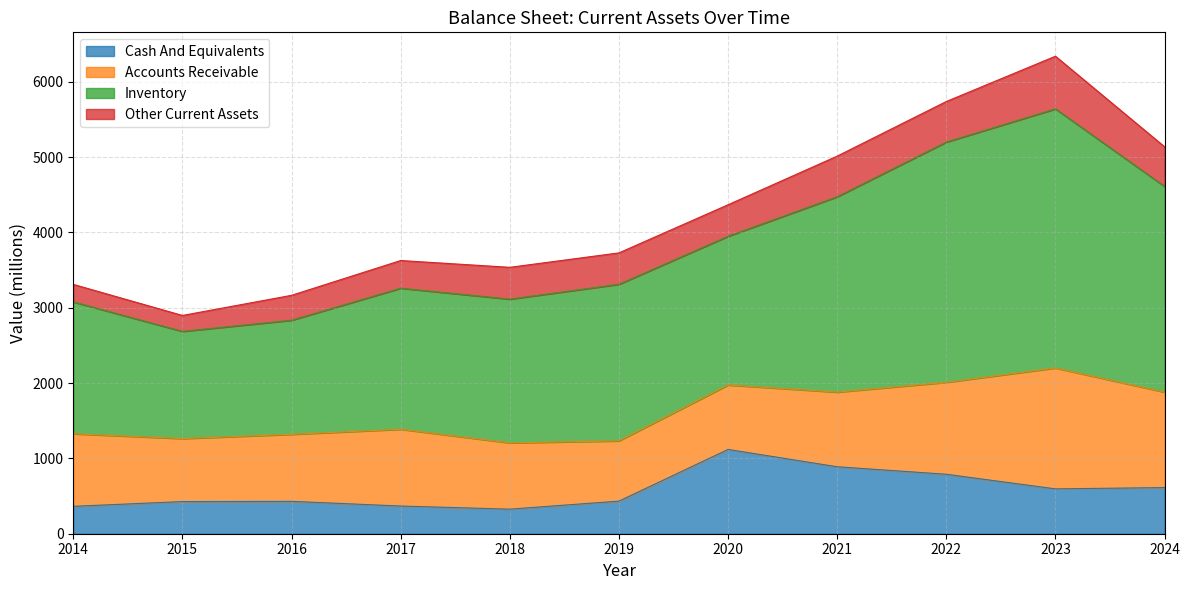

What are all the series names shown in the legend?

Cash And Equivalents, Accounts Receivable, Inventory, Other Current Assets